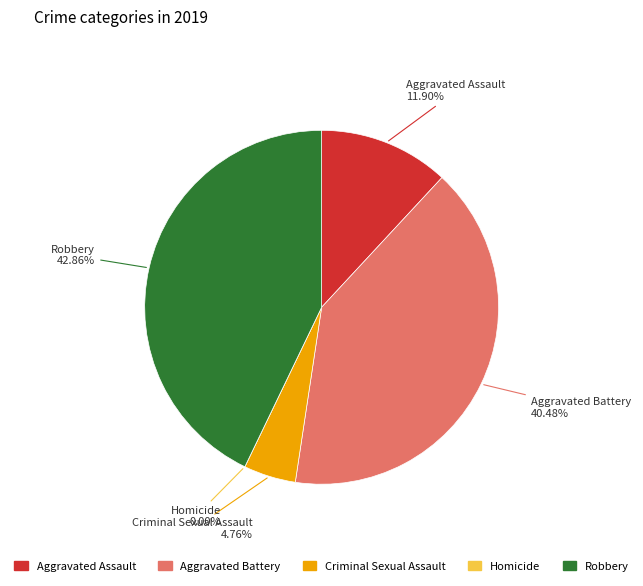

To the nearest percent, what percentage of the pie is Criminal Sexual Assault?

5%